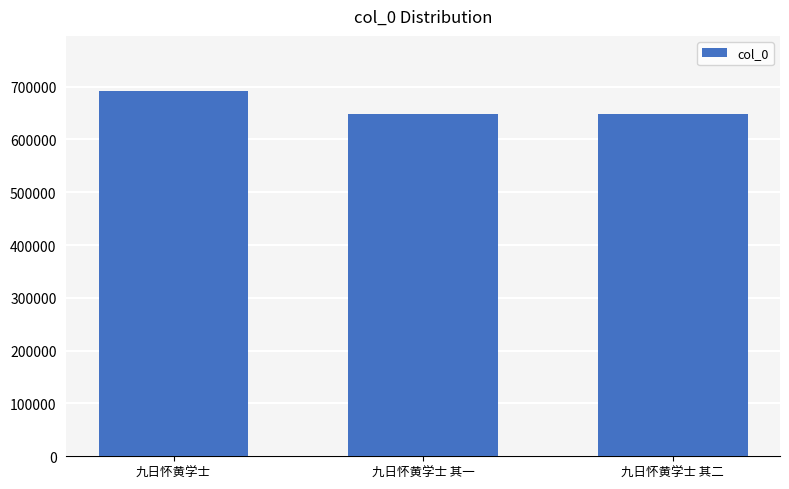

Which has a higher value, 九日怀黄学士 or 九日怀黄学士 其二?

九日怀黄学士